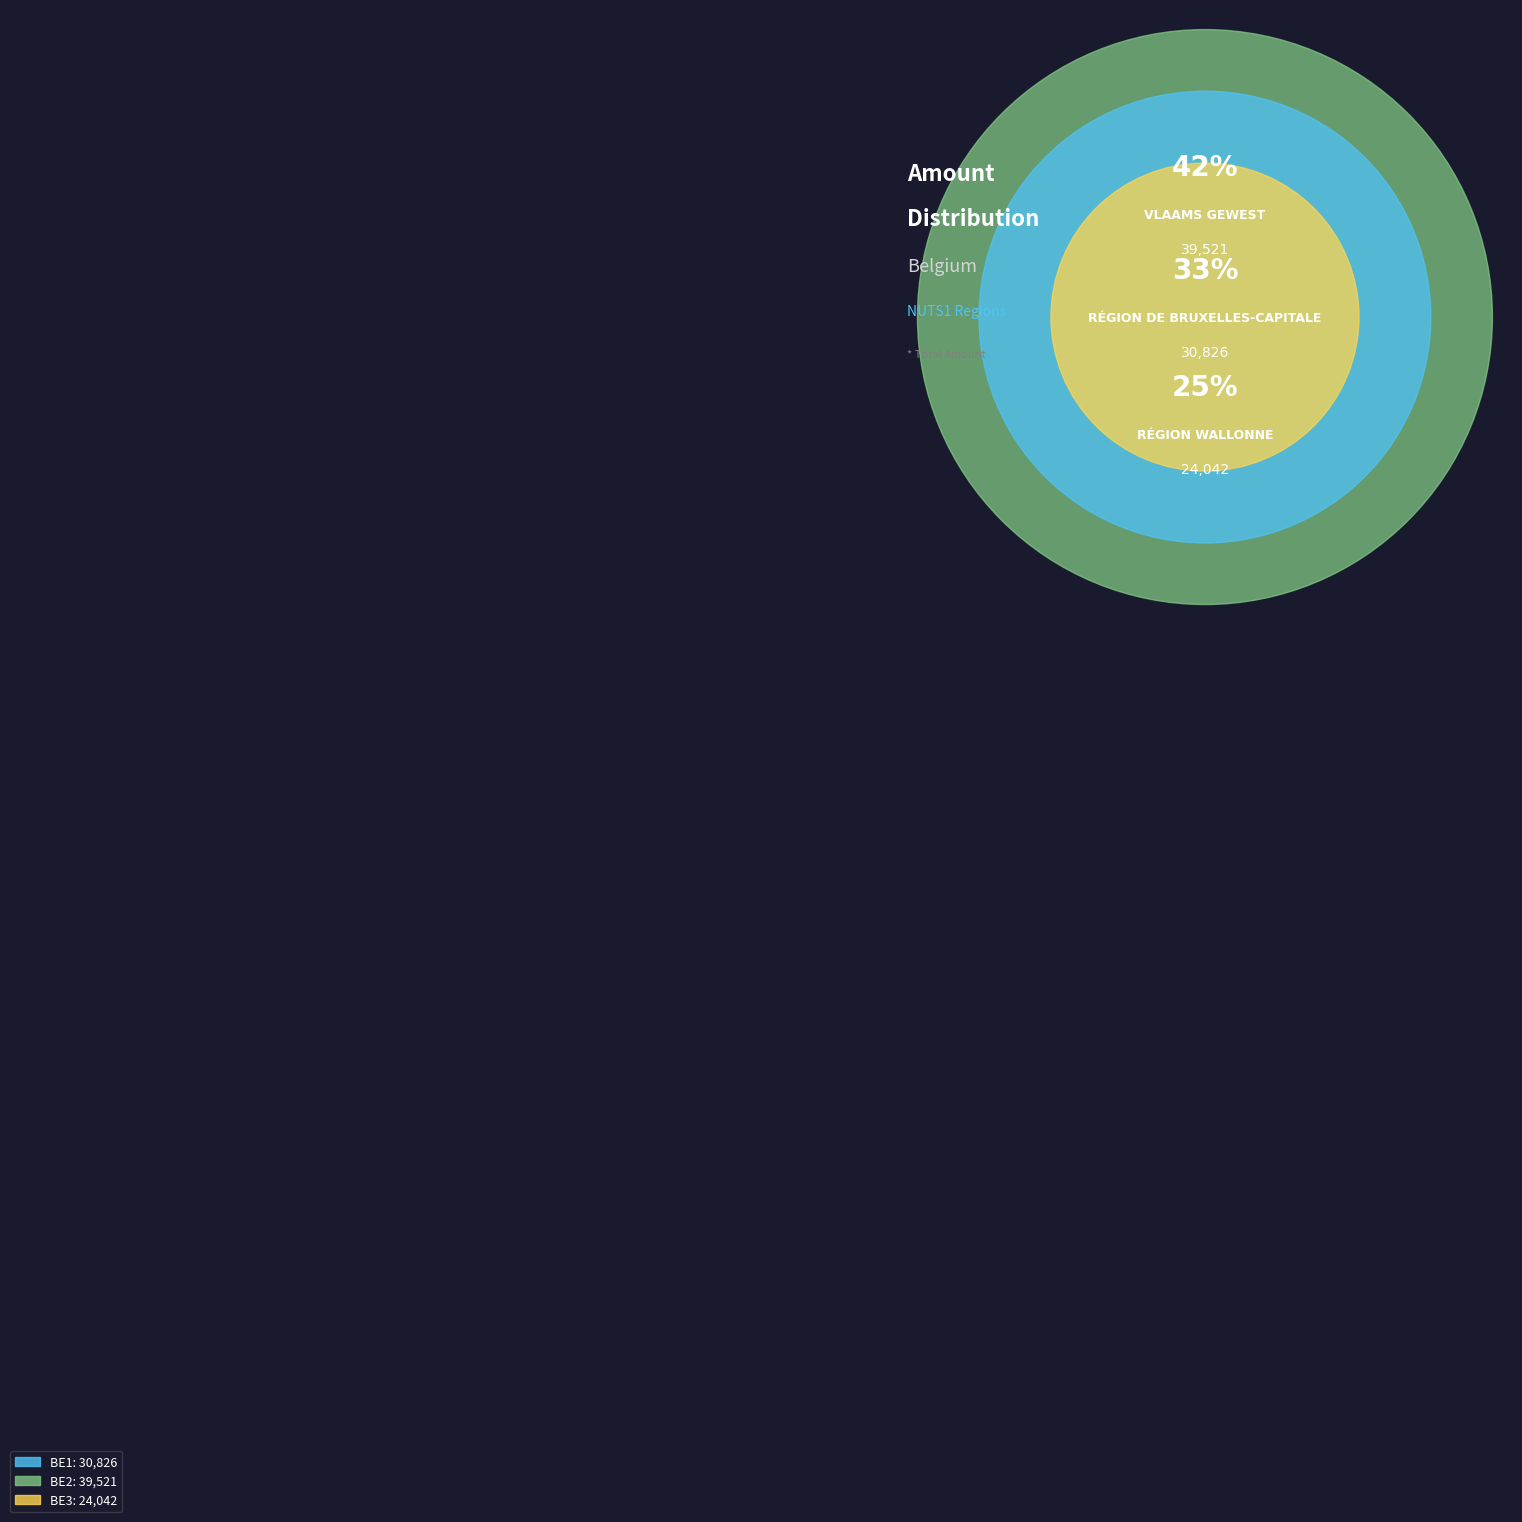

Which category has the smallest portion of the pie?

BE3